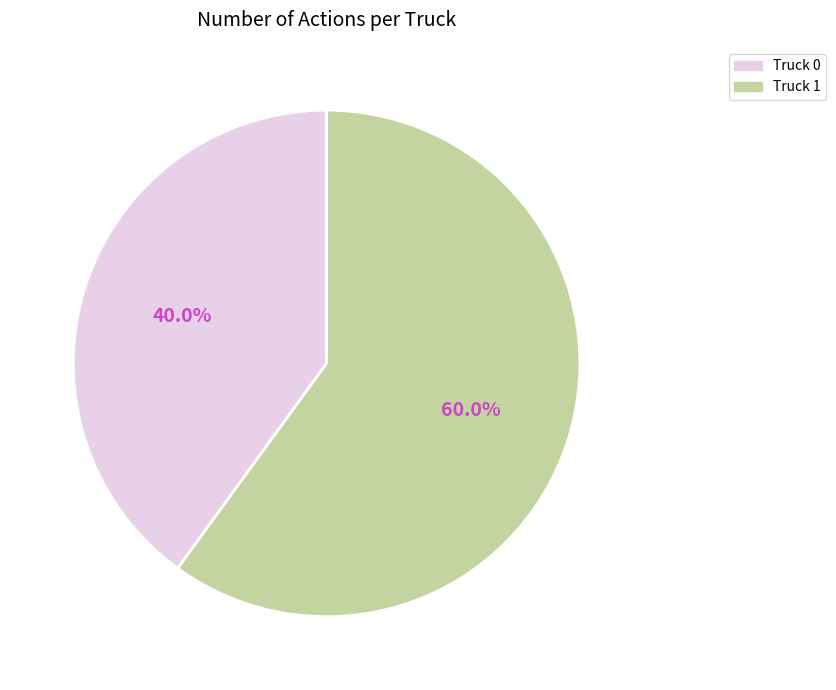

What is the total percentage of Truck 1 and Truck 0?

100.0%